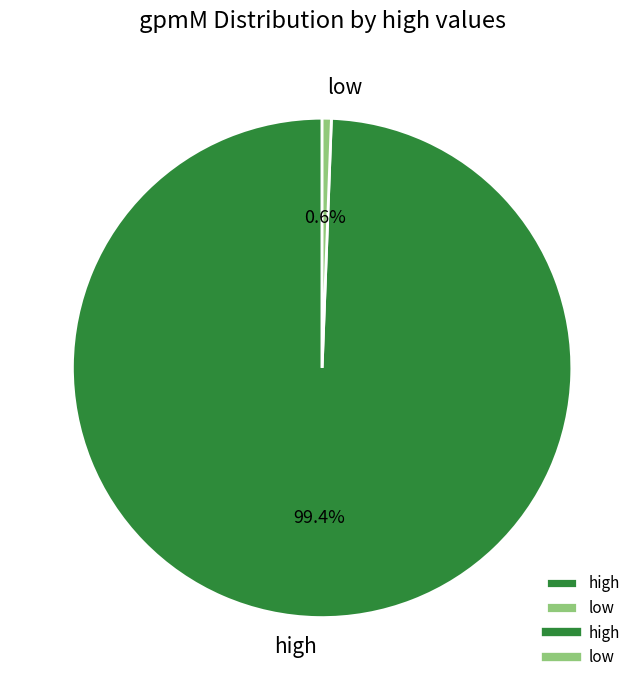

Which has a higher value, high or low?

high